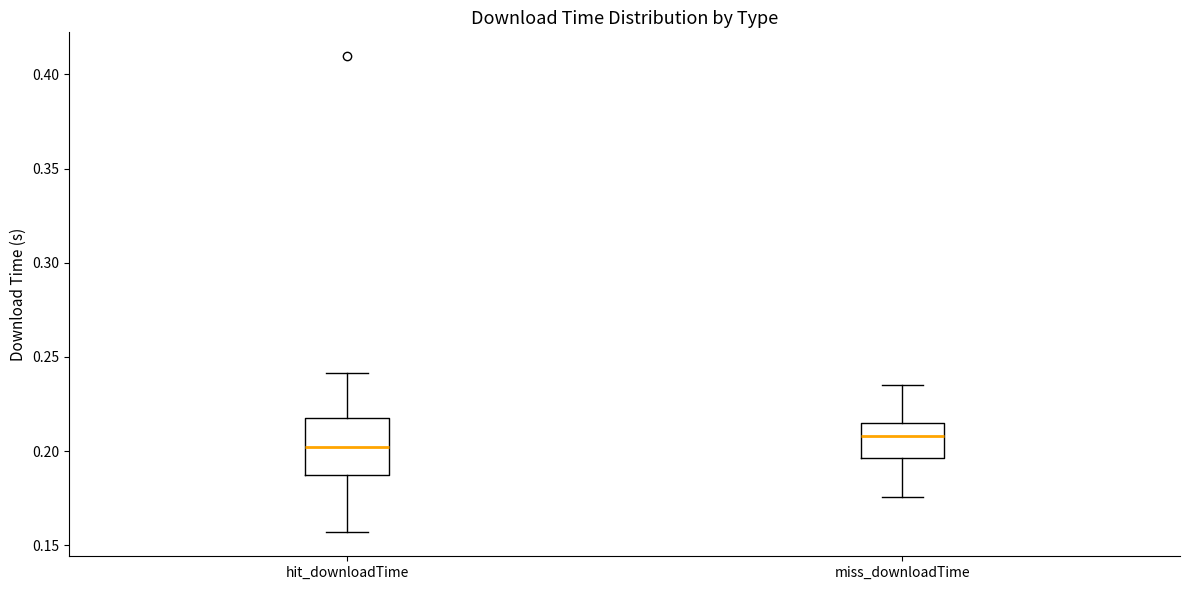

Which box's median line is the lowest?

hit_downloadTime